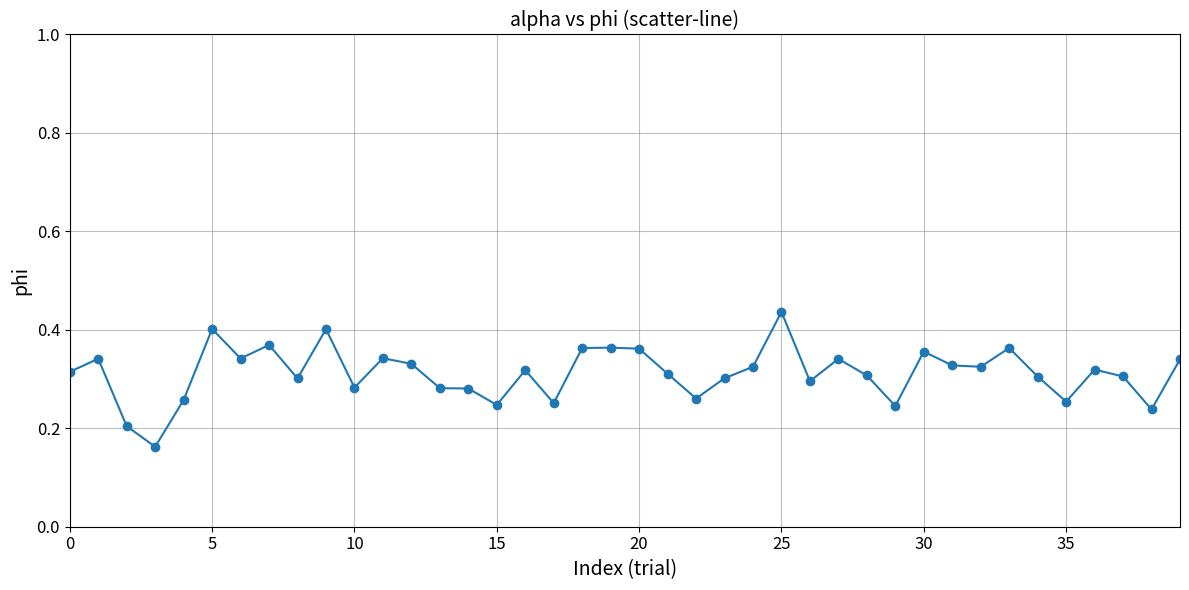

Count the values in the range 0 to 1.

40